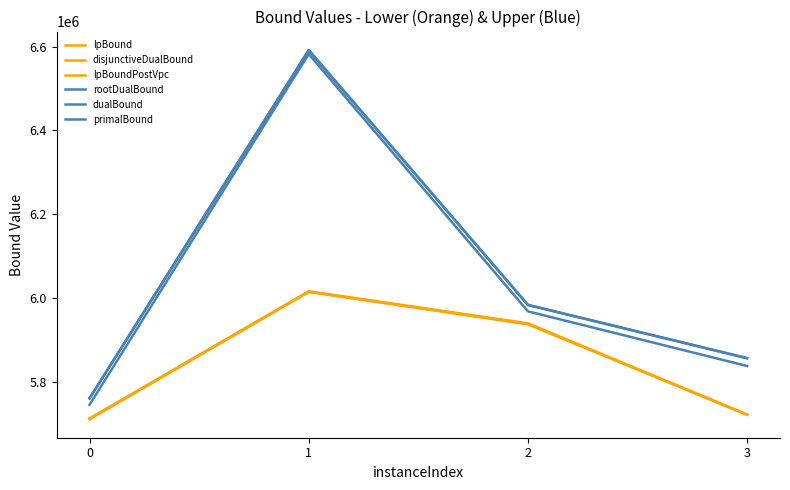

Does the chart have visible grid lines?

No